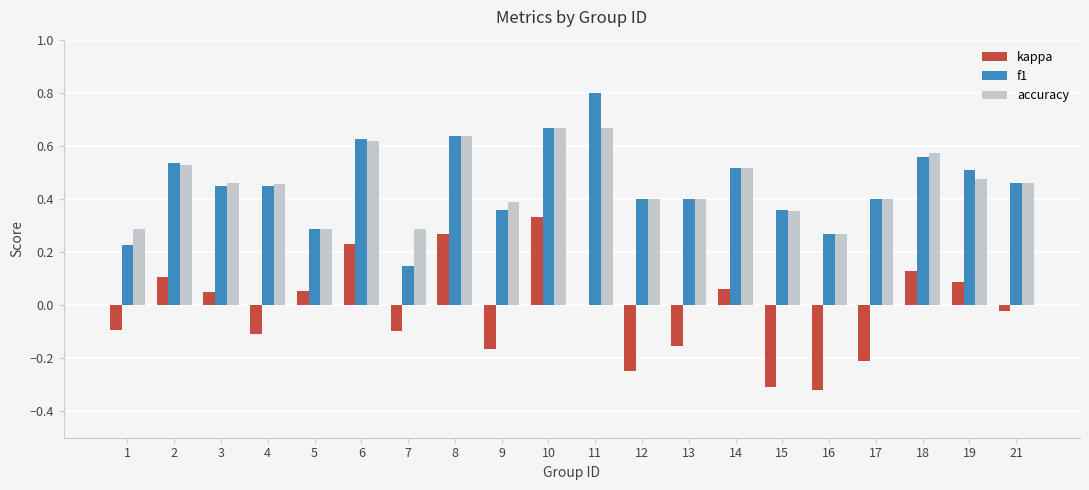

The value of f1 at 8 is 0.9. True or false?

False